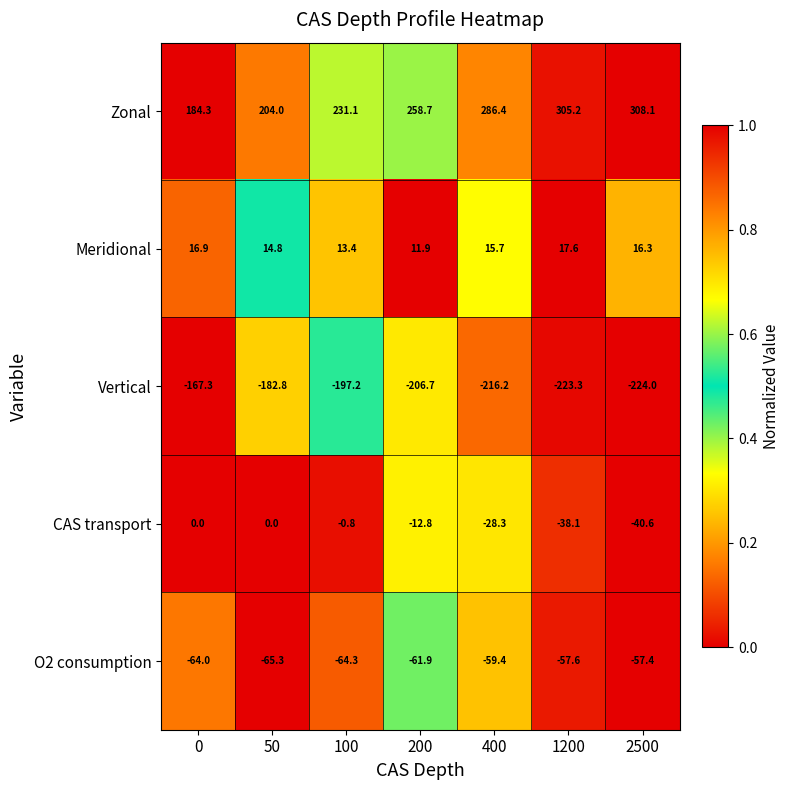

Is it true that O2 consumption equals -61.9 at 200?

True